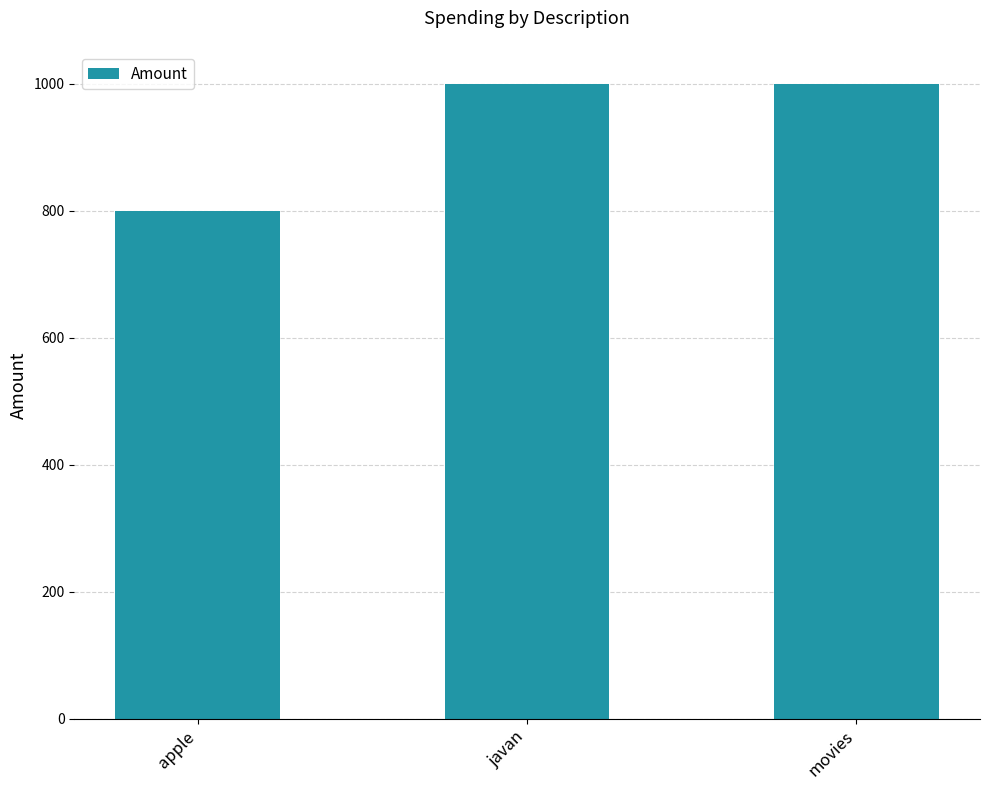

Does the chart contain any negative values?

No